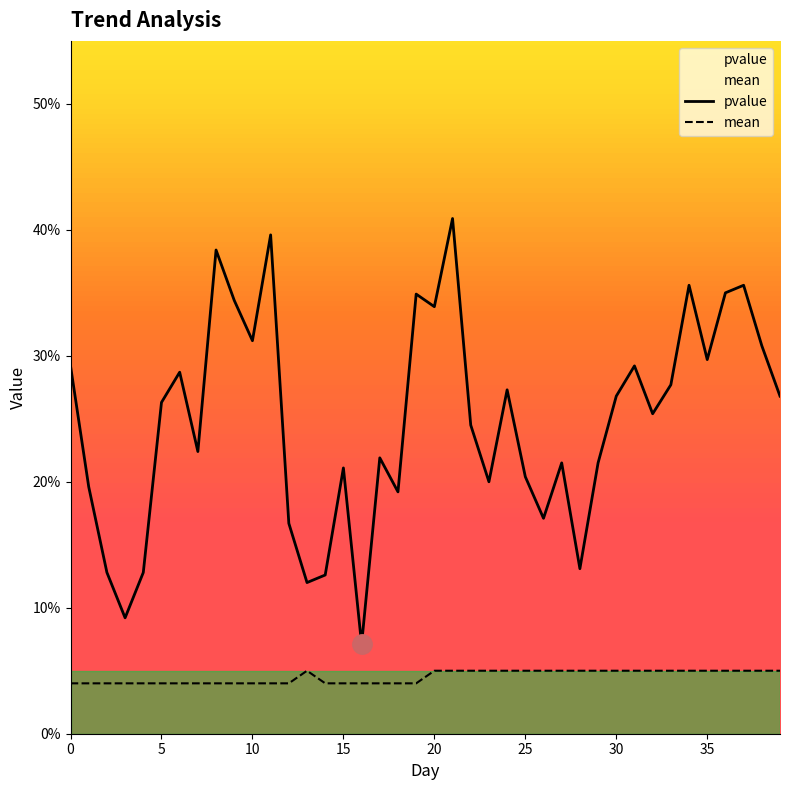

How many mean values are between 0 and 1?

40